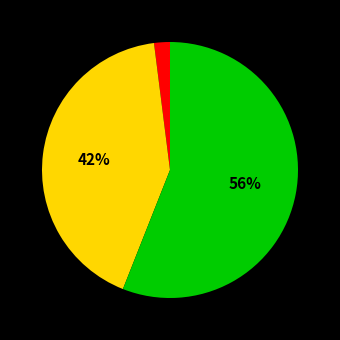

Does any single category account for the majority?

Yes